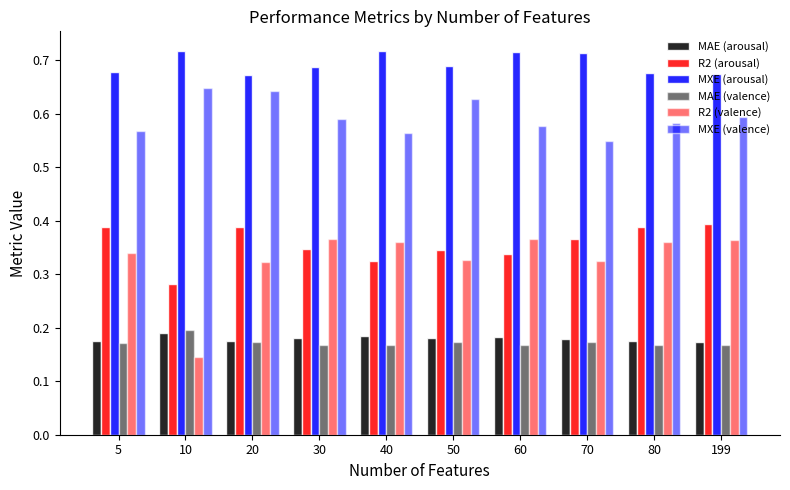

Are the bars grouped side by side (vs. stacked)?

Yes